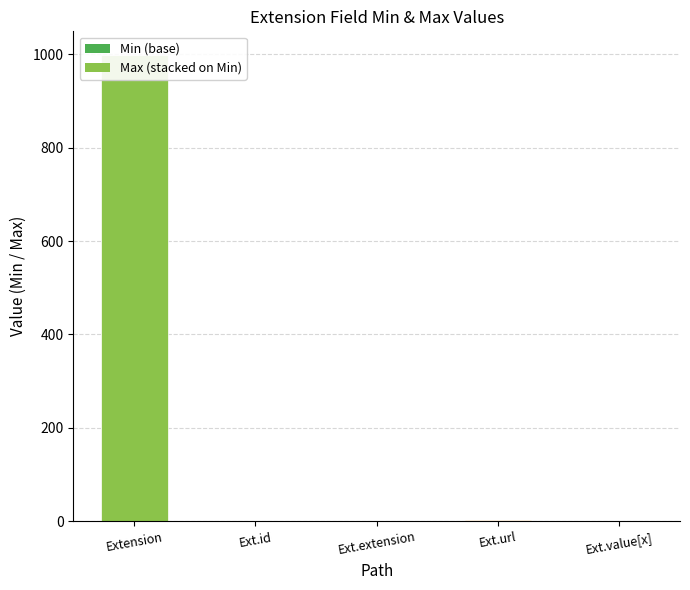

What is the value of the Min bar at the 4th from the left?

1